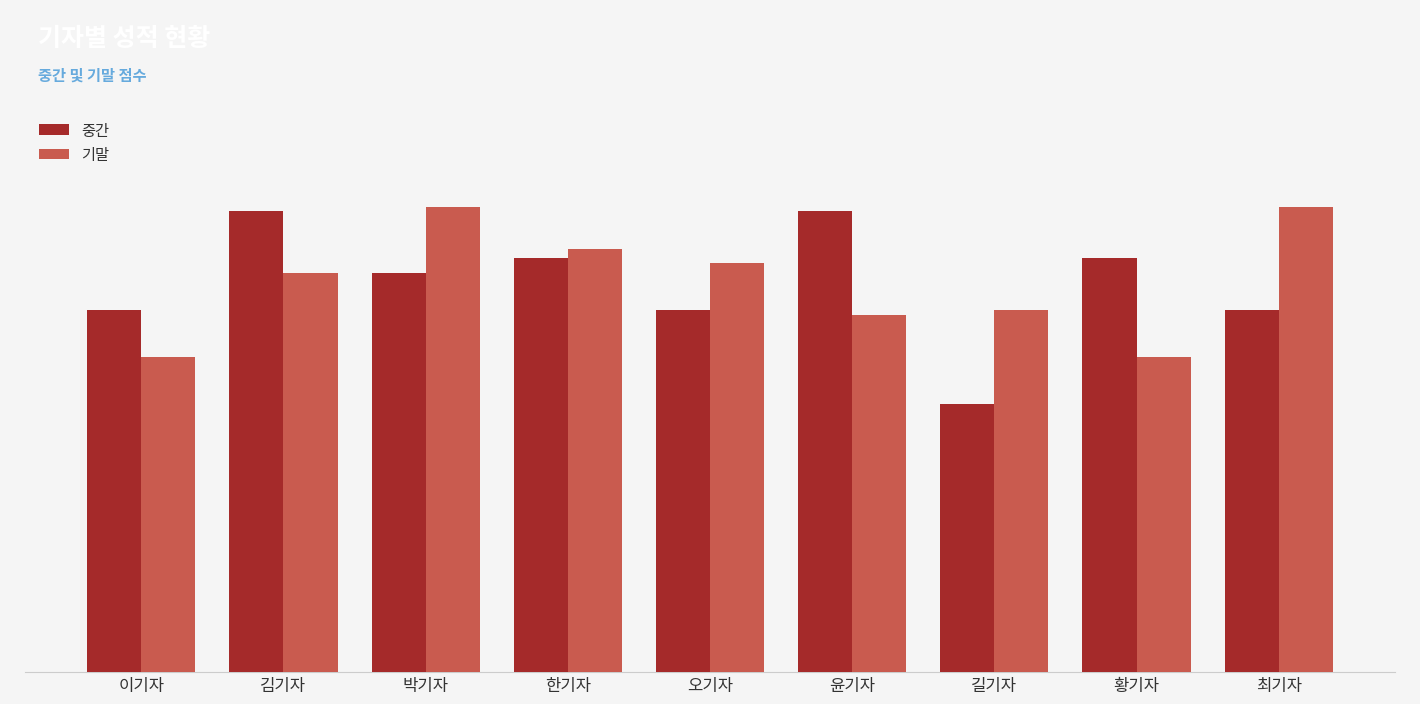

Reading right to left, extract all data points from this chart.

중간: 최기자=77	황기자=88	길기자=57	윤기자=98	오기자=77	한기자=88	박기자=85	김기자=98	이기자=77
기말: 최기자=99	황기자=67	길기자=77	윤기자=76	오기자=87	한기자=90	박기자=99	김기자=85	이기자=67